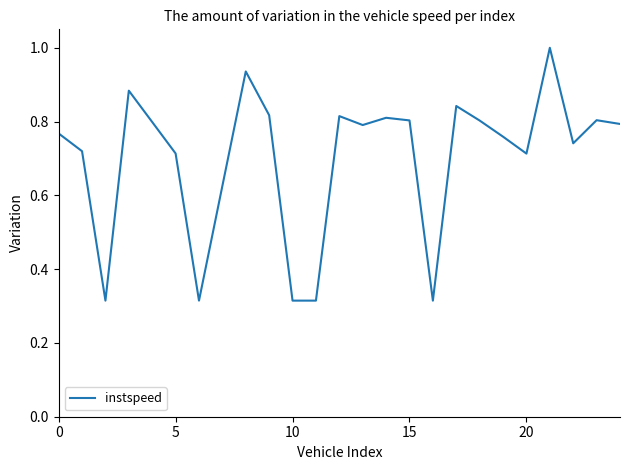

What is the greatest value displayed?

1.0